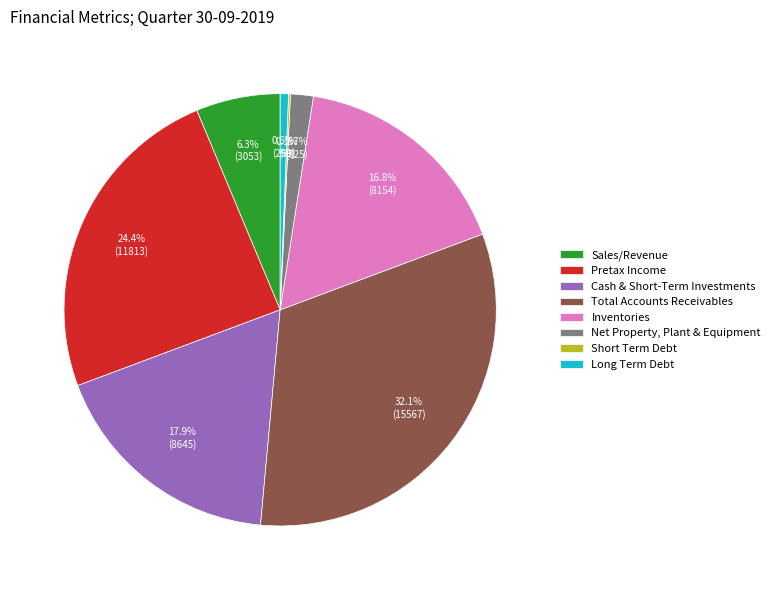

Between Inventories and Pretax Income, which is larger?

Pretax Income